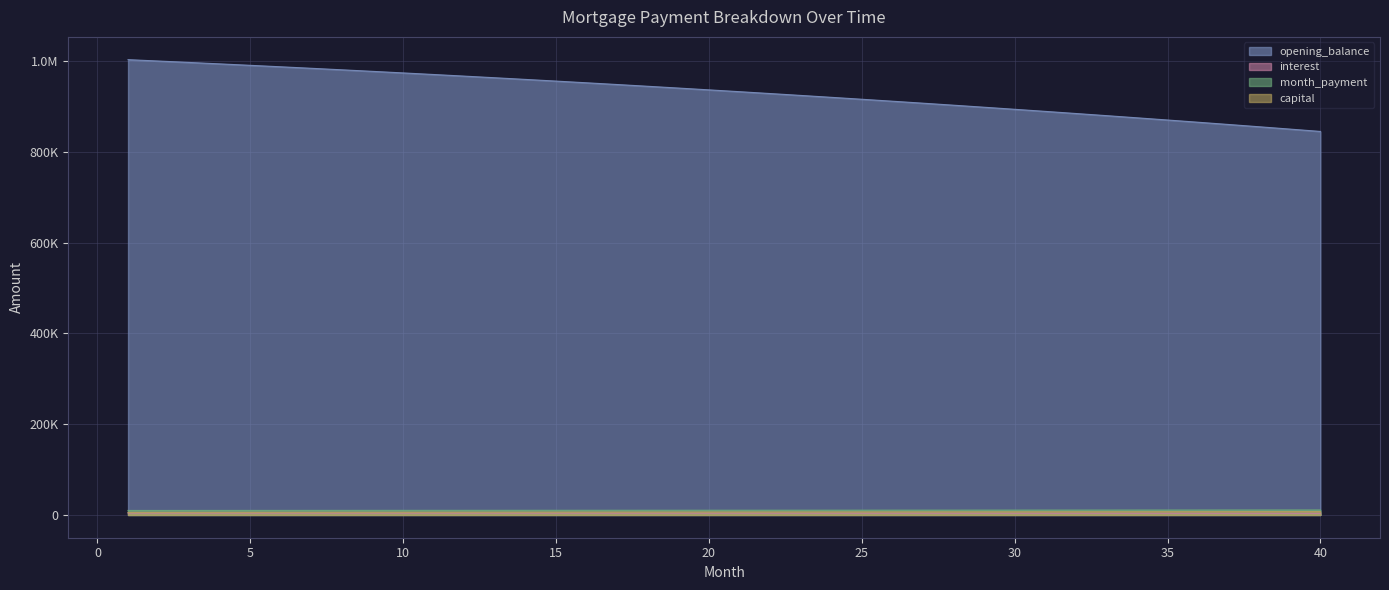

What is the total value across all series at 4?

1013301.1